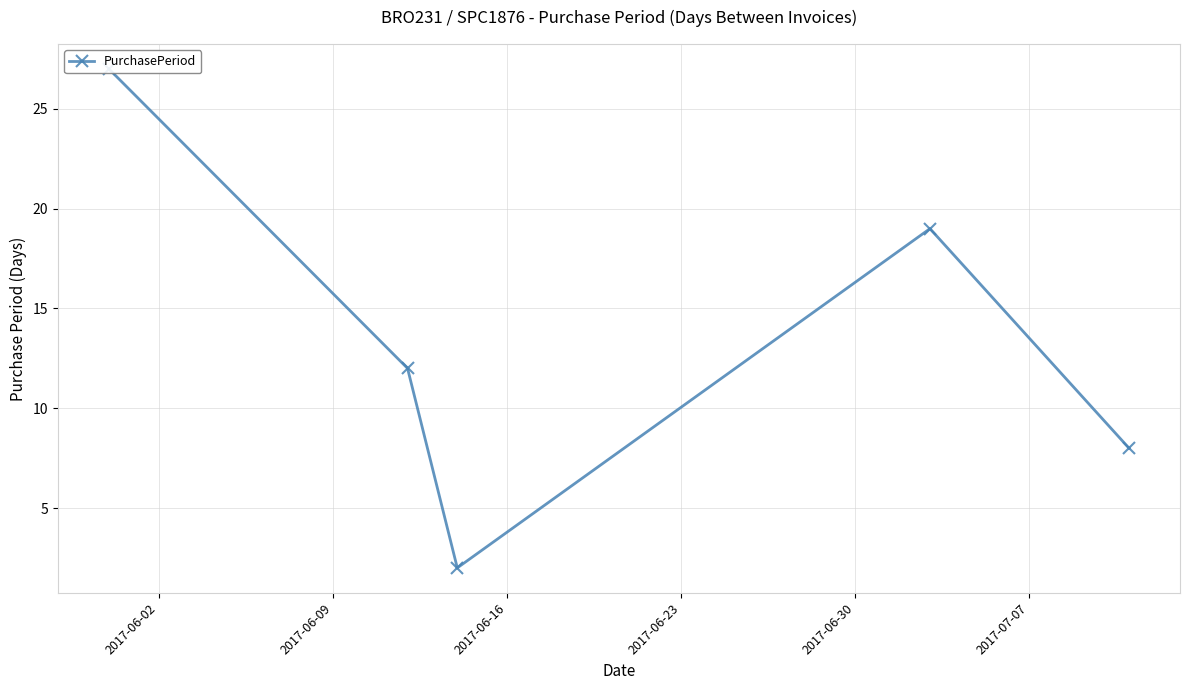

Where is the data nearest to the value 14?

2017-06-09